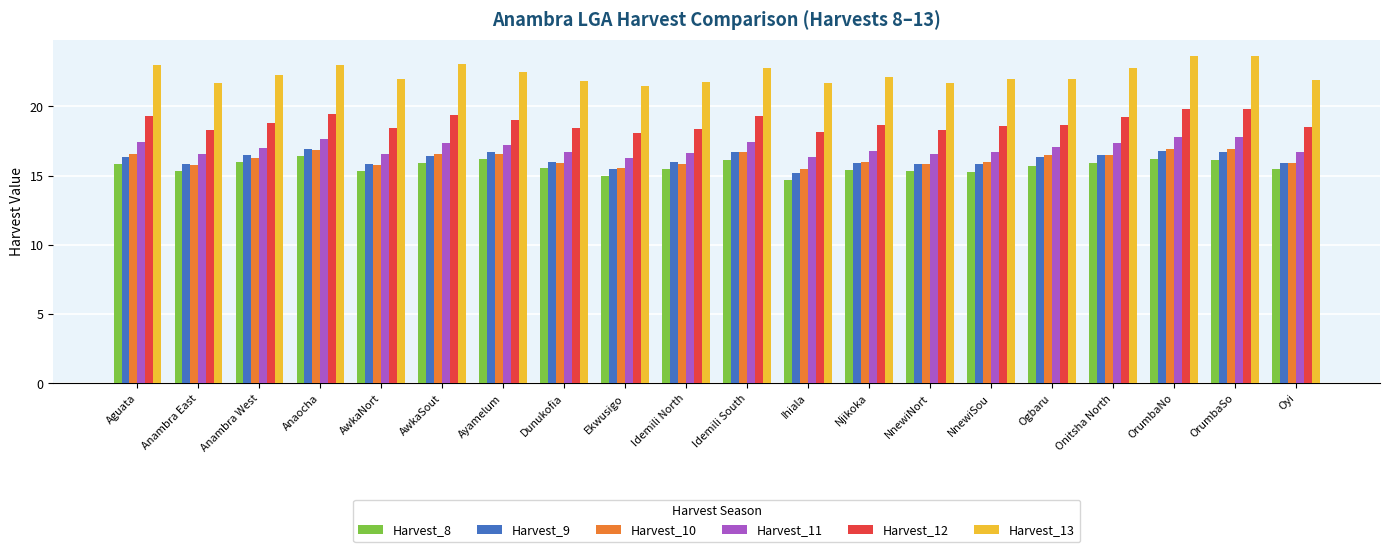

Is the value of Harvest_11 at Ayamelum greater than the value of Harvest_13 at Ihiala?

No